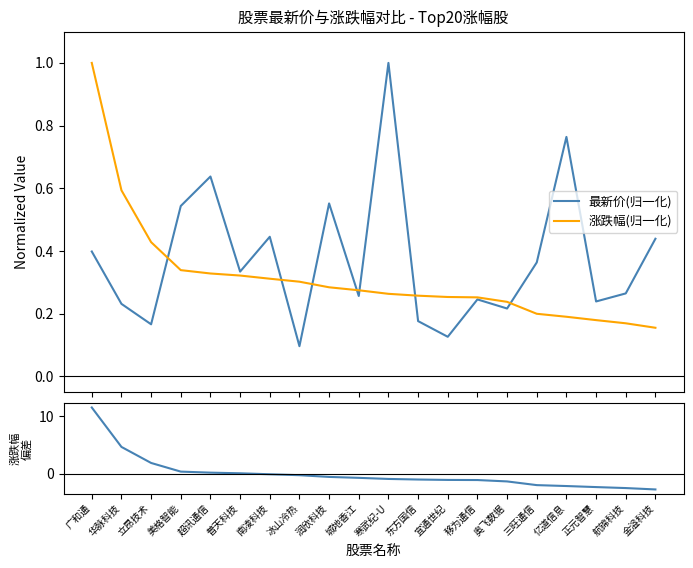

The value of 涨跌幅偏差 at 超讯通信 is 0.2. True or false?

True